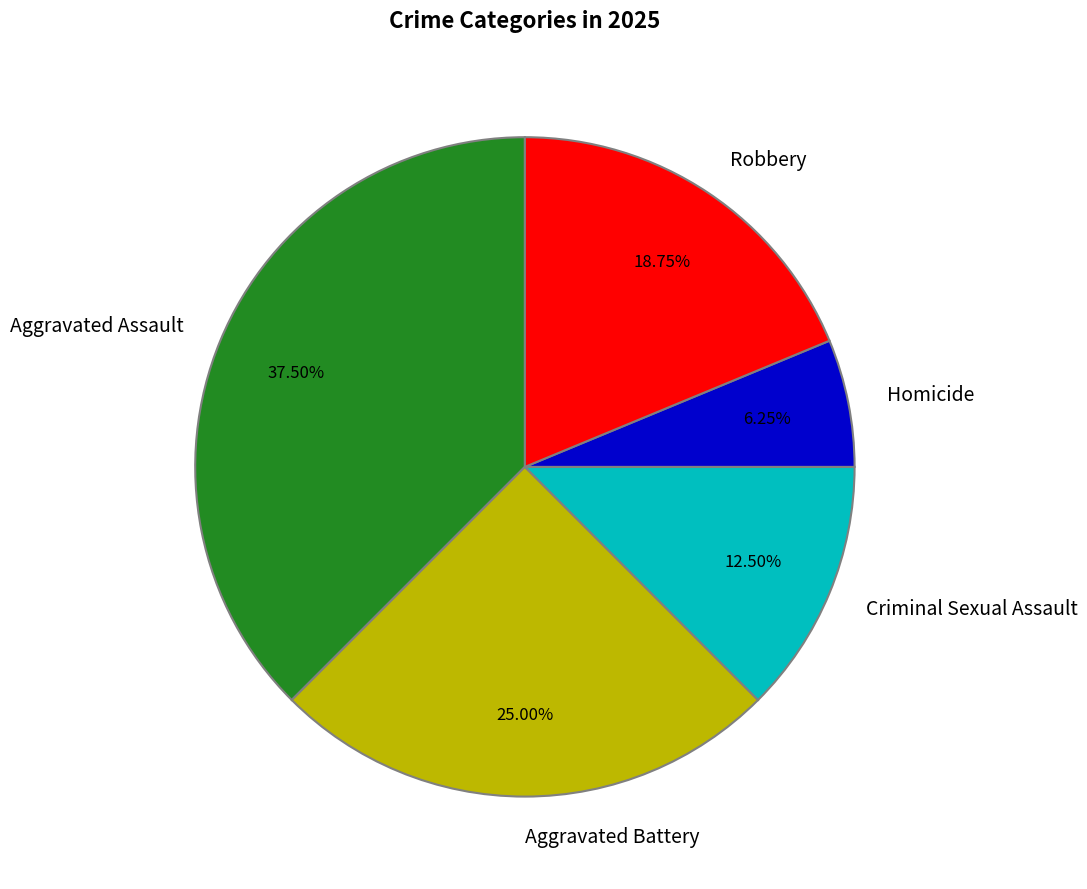

Which category has the biggest portion of the pie?

Aggravated Assault